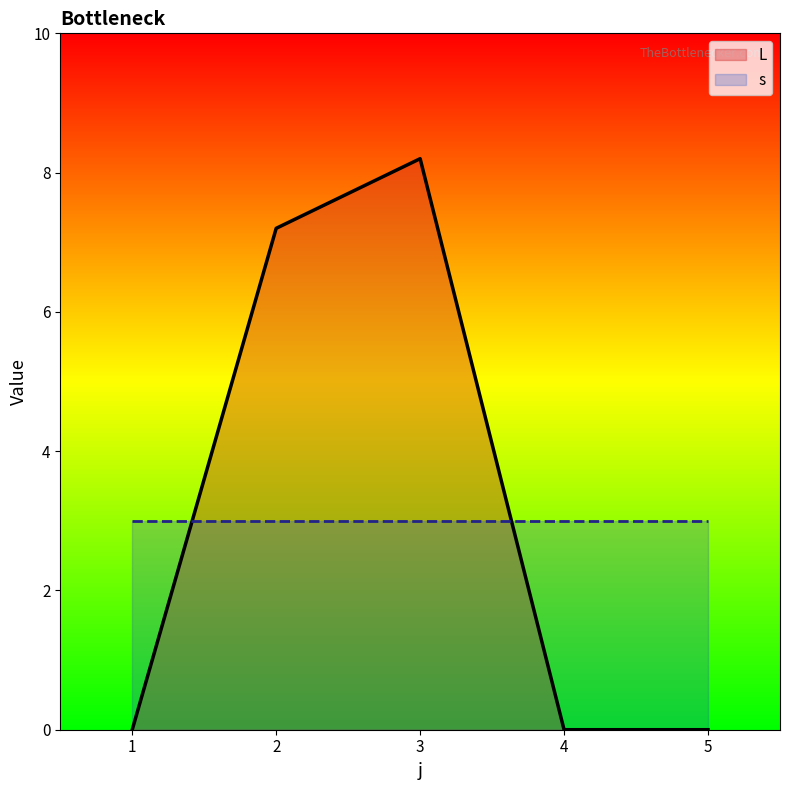

How many categories are shown in the chart?

5